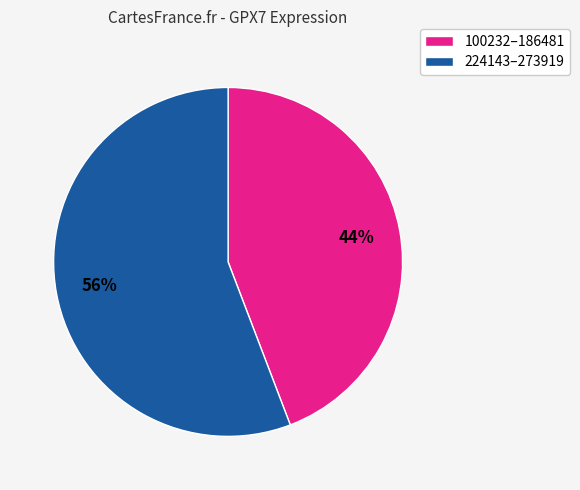

Does any single category account for the majority?

Yes